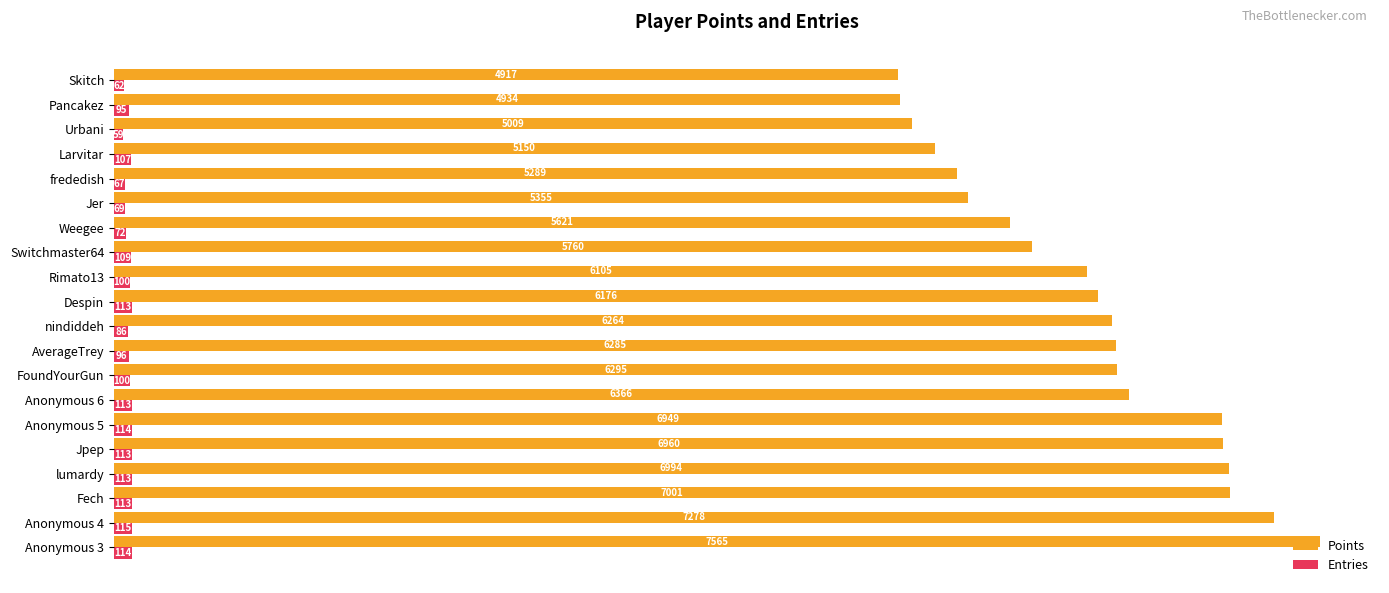

How many data points does each series have?

20